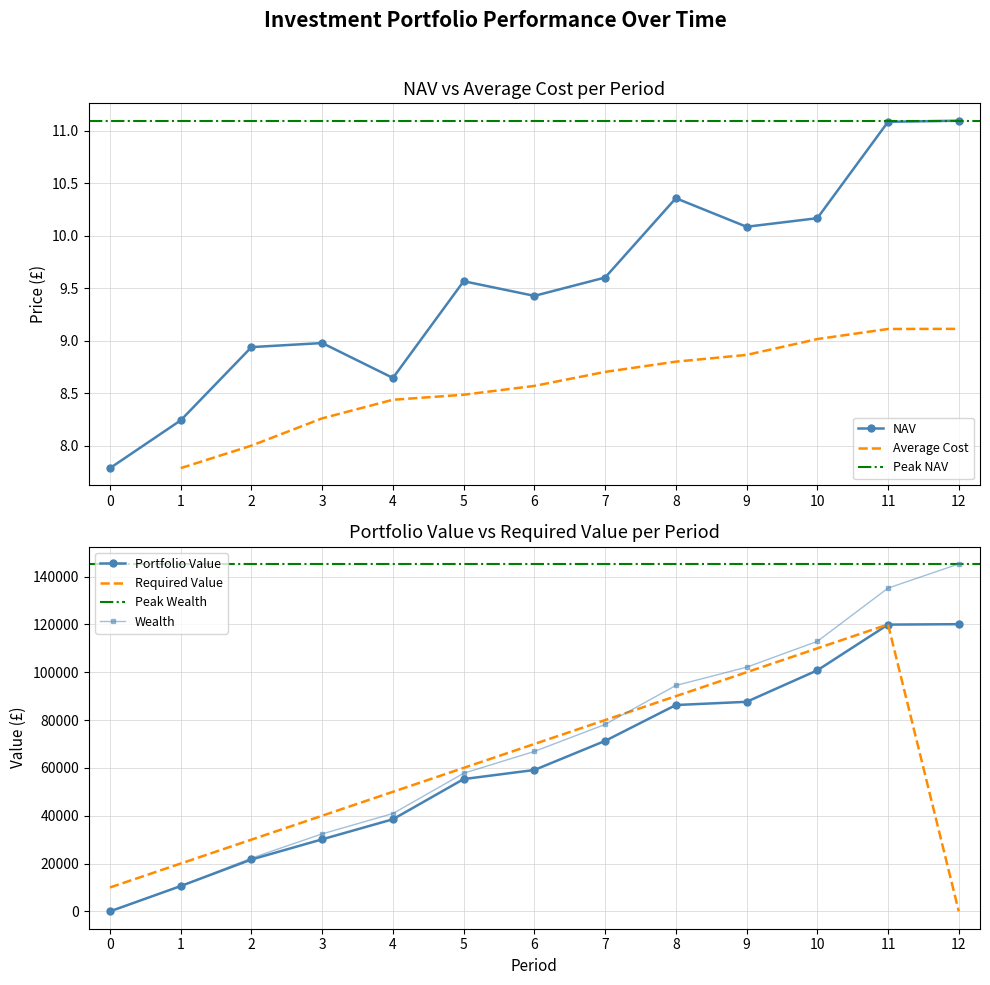

What is the highest value of the Required Value series?

120000.0